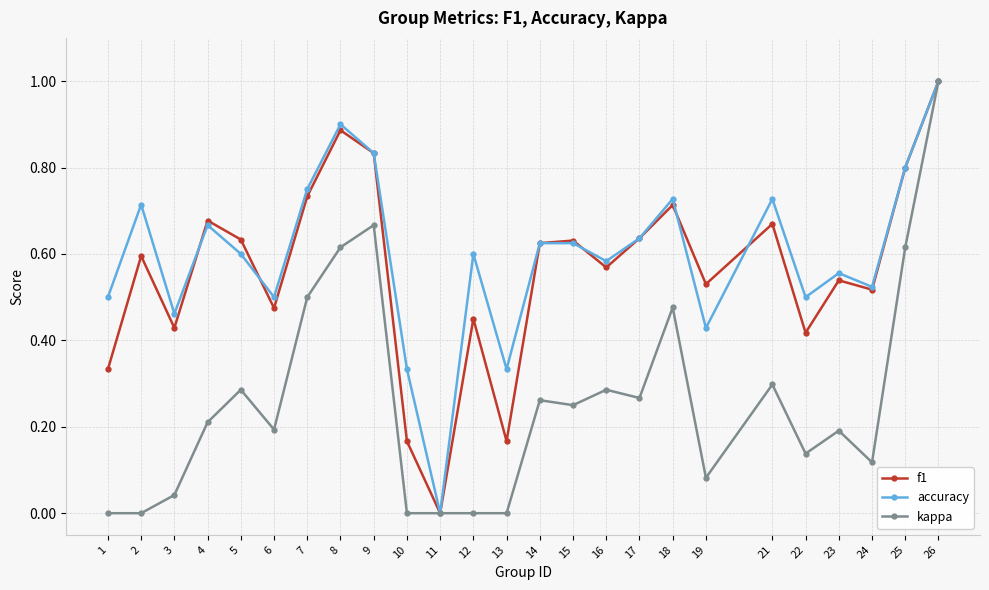

True or false: accuracy has a value of 0.3 at 13.

True